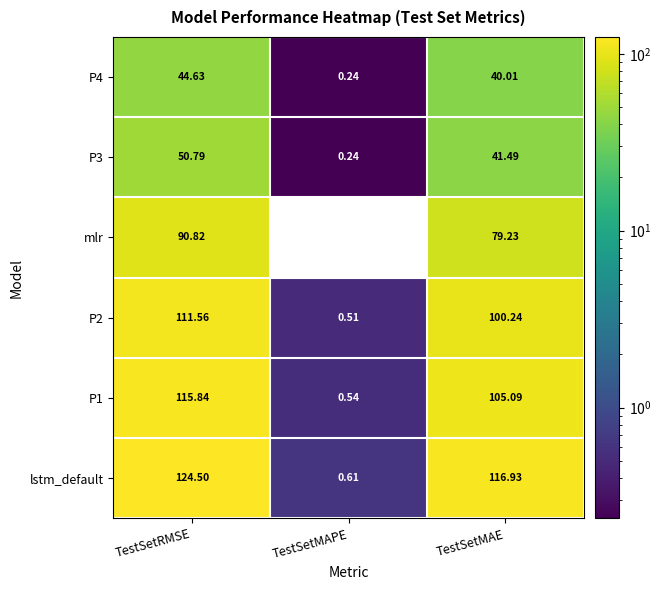

Is it true that P3 equals 41.5 at TestSetMAE?

True